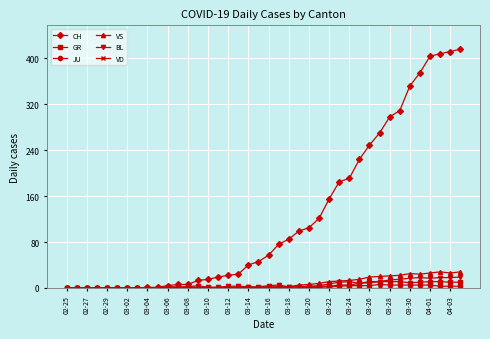

Which series has the widest spread of values?

CH